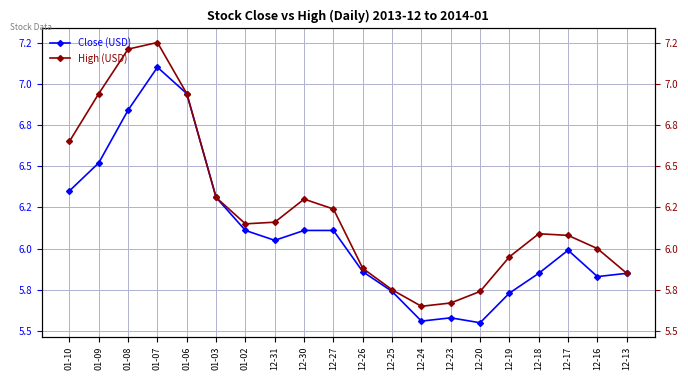

How many interior local valleys does the High (USD) series have?

2